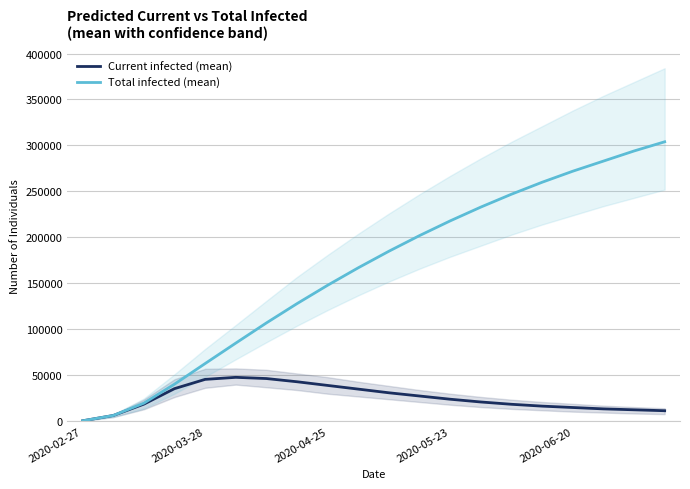

What is the total value across all series at 2020-04-25?

187000